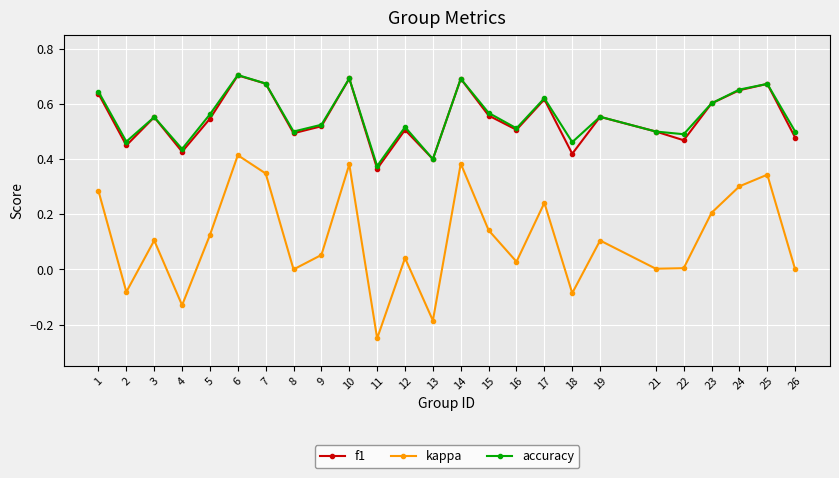

At which category does kappa reach its first local peak?

3